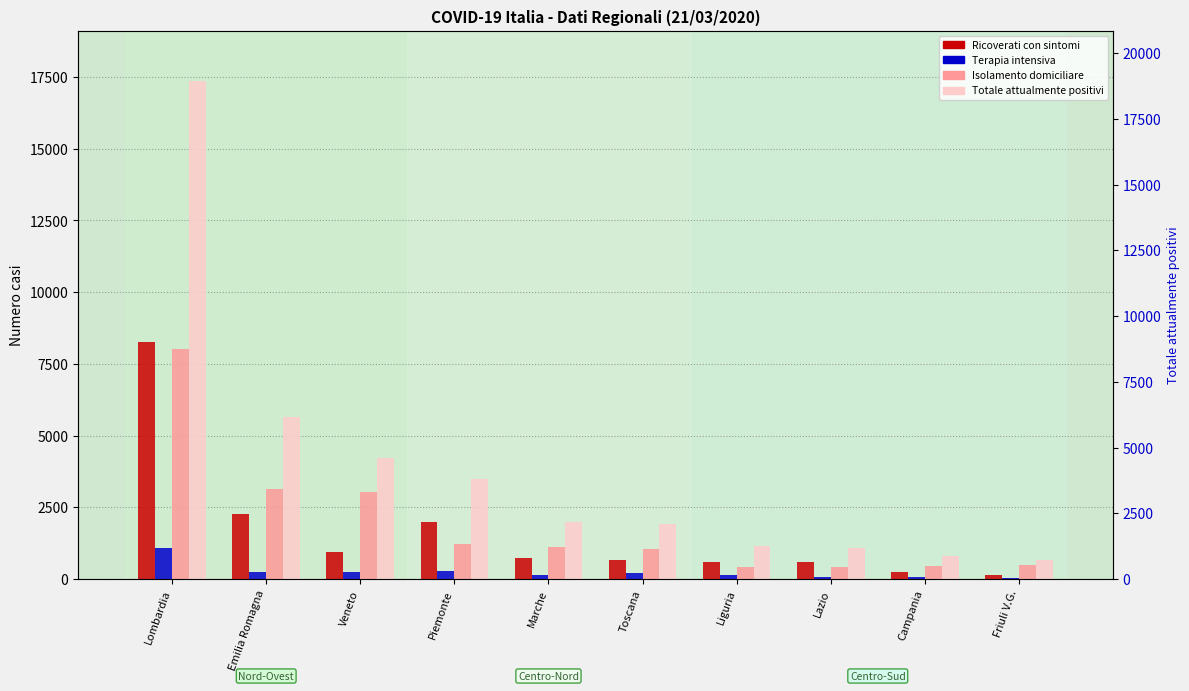

Rank the series by their maximum value, from lowest to highest.

Terapia intensiva, Isolamento domiciliare, Ricoverati con sintomi, Totale attualmente positivi